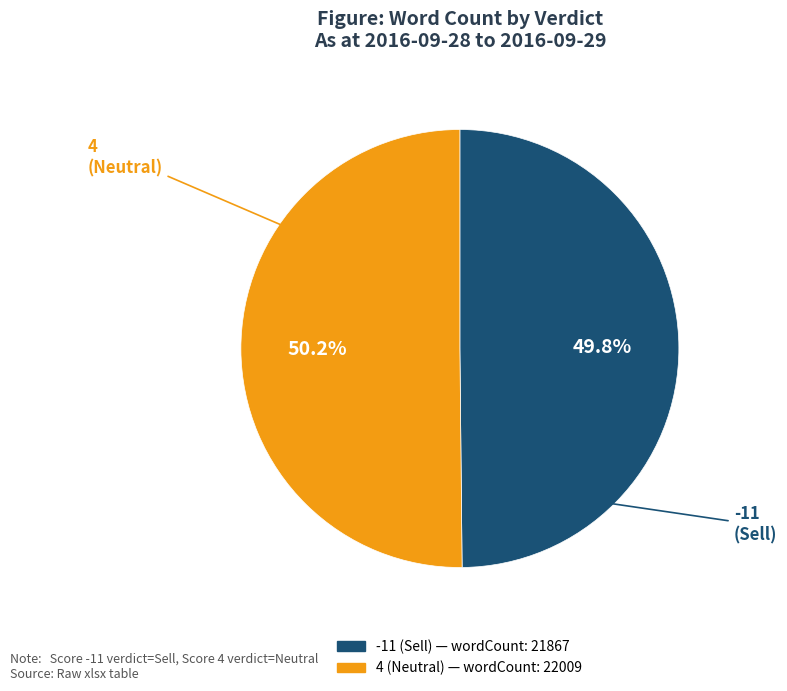

What portion of the pie excludes 4 (Neutral)?

49.8%